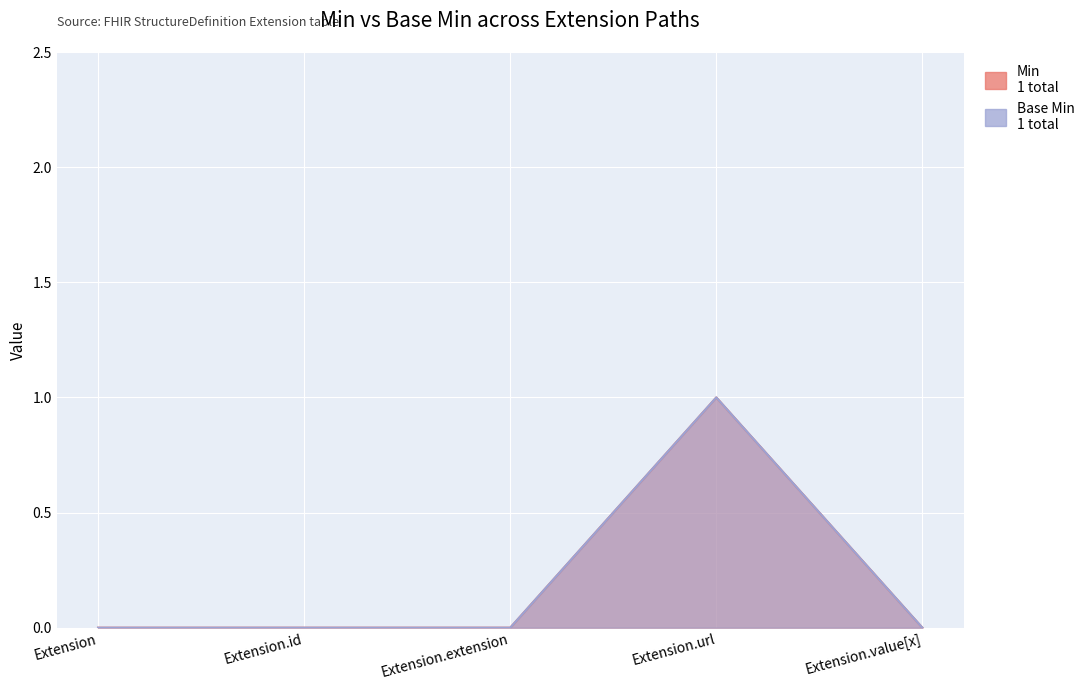

True or false: Base Min and Min intersect in this chart.

False